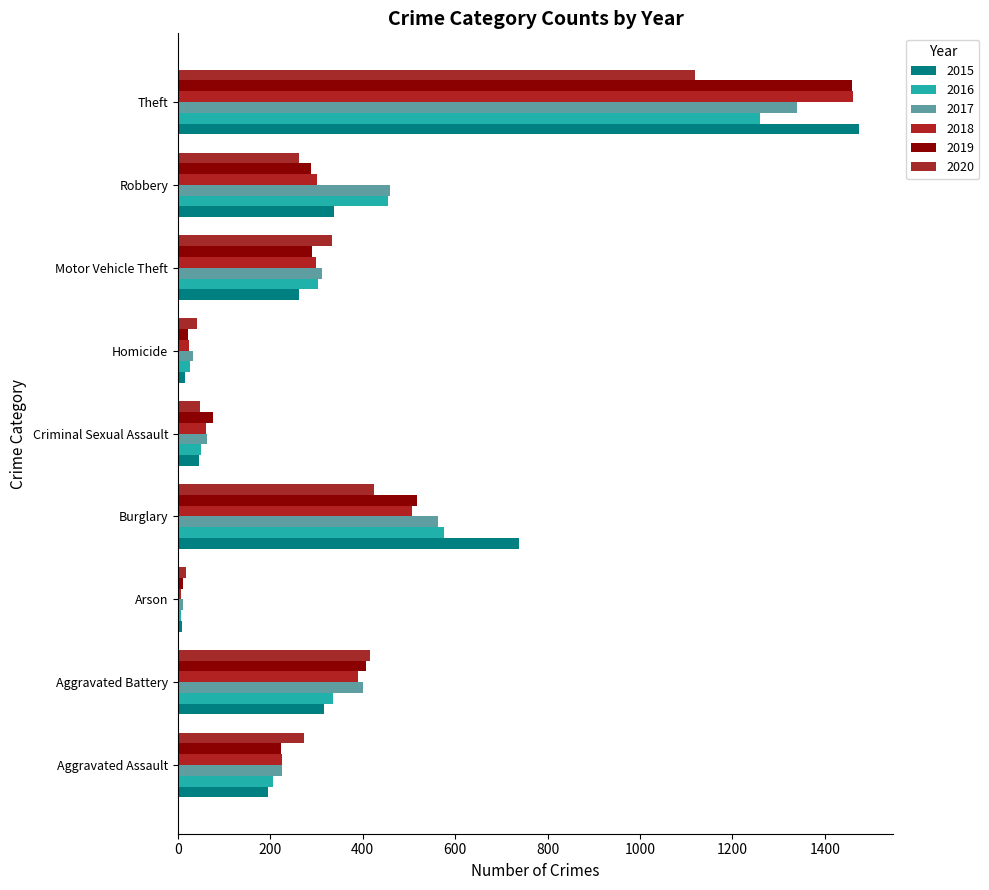

How many categories are shown in the chart?

9